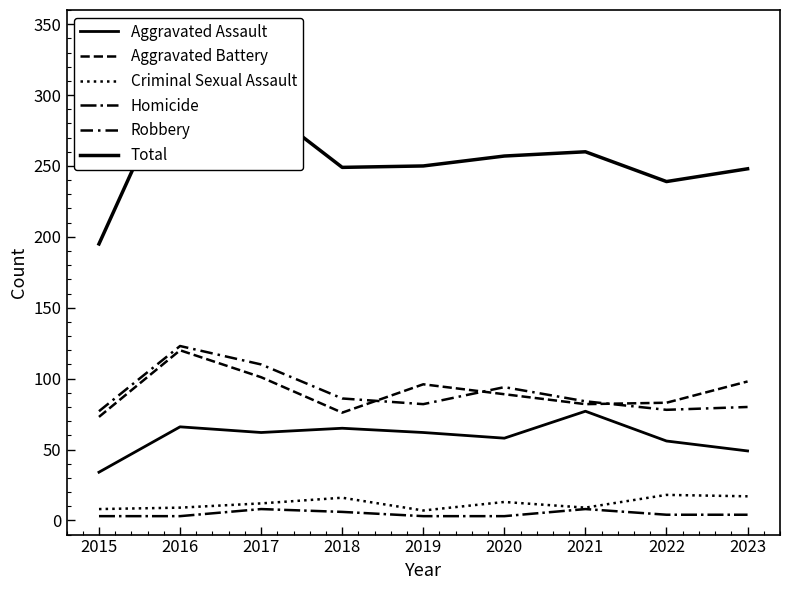

Rank the series by their maximum value, from highest to lowest.

Total, Robbery, Aggravated Battery, Aggravated Assault, Criminal Sexual Assault, Homicide